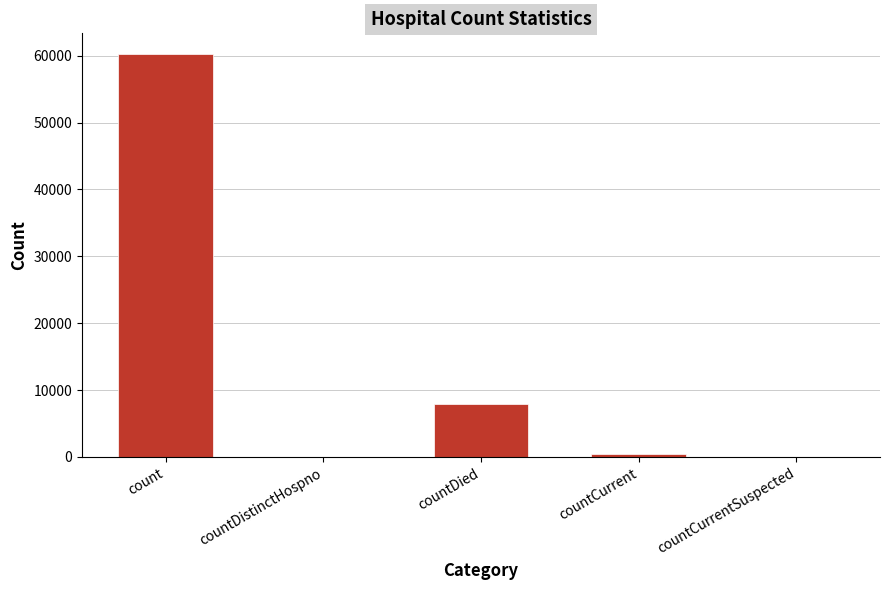

What is the change in value from countDistinctHospno to countCurrent?

+446